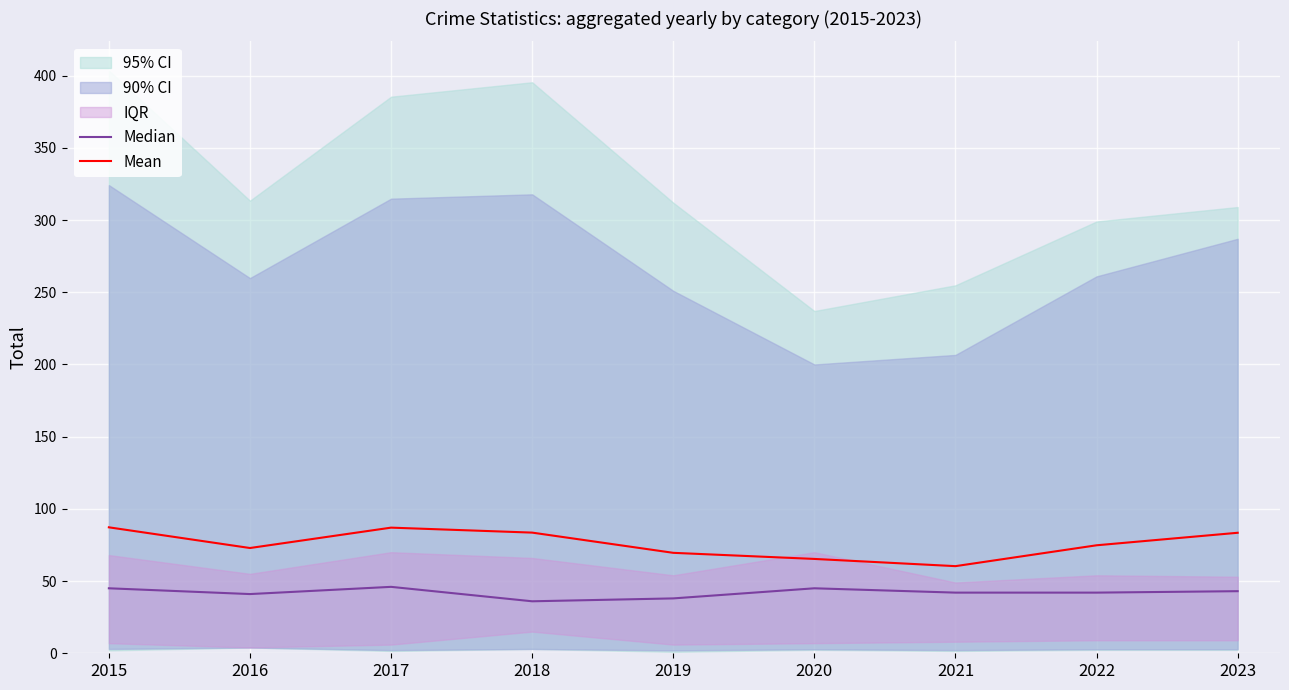

What is the sum of the Median values at 2023 and 2018?

79.0